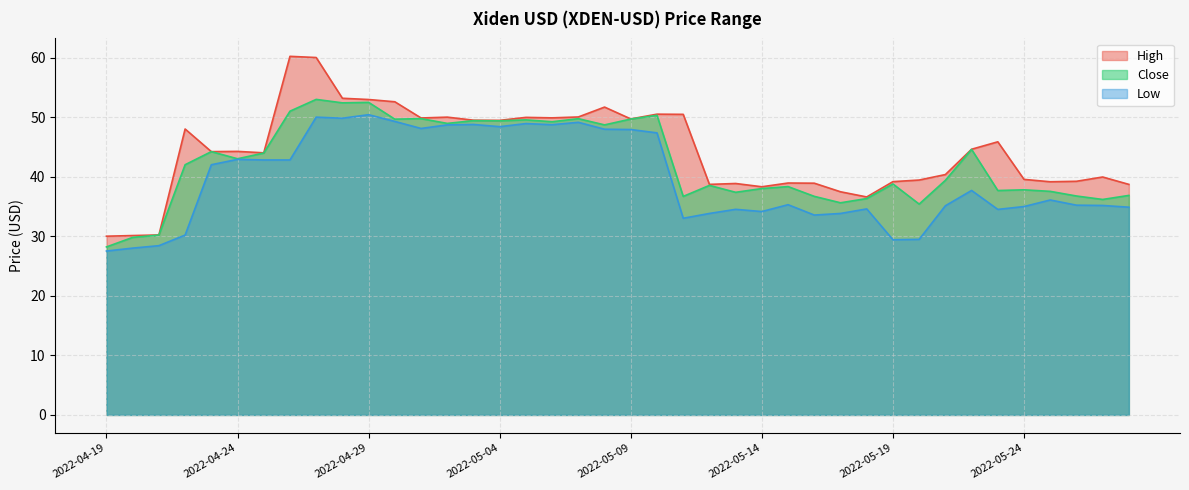

At which category does the chart reach its minimum across all series?

2022-04-19